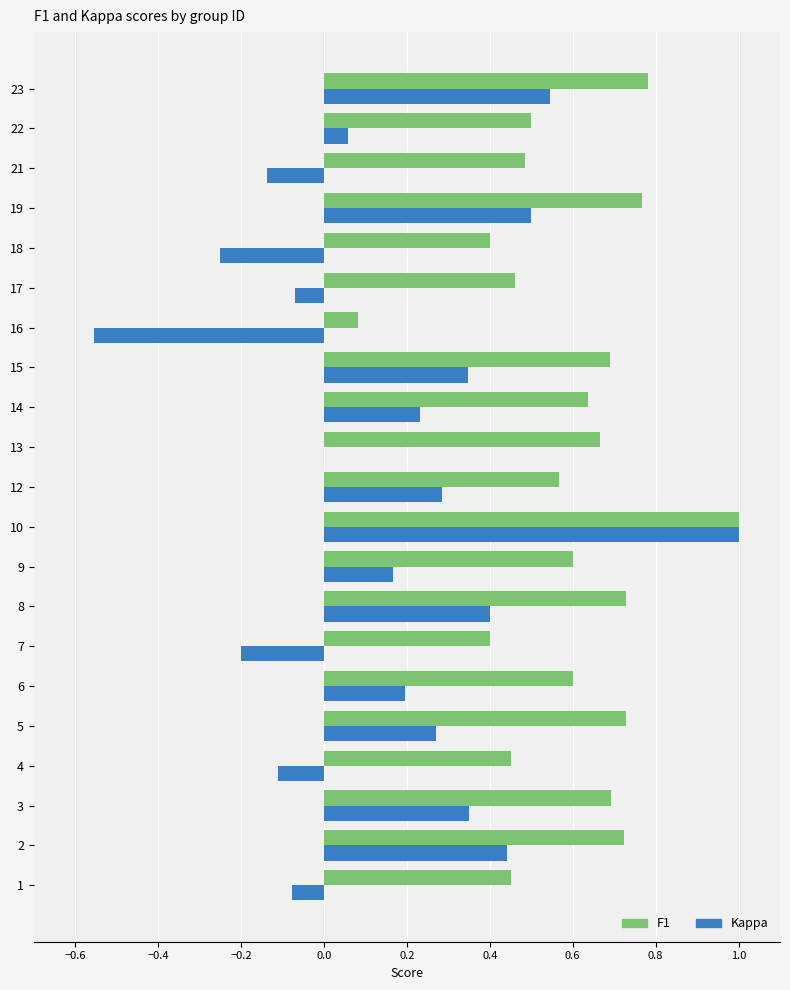

How many series are shown in this chart?

2